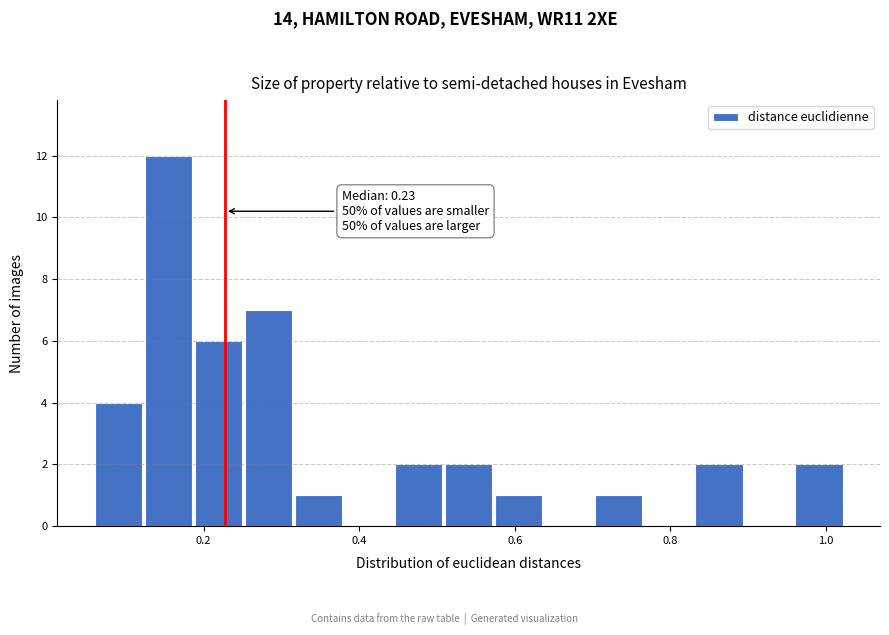

Read against the x-axis, roughly where is the centre of the tallest bar?

0.16